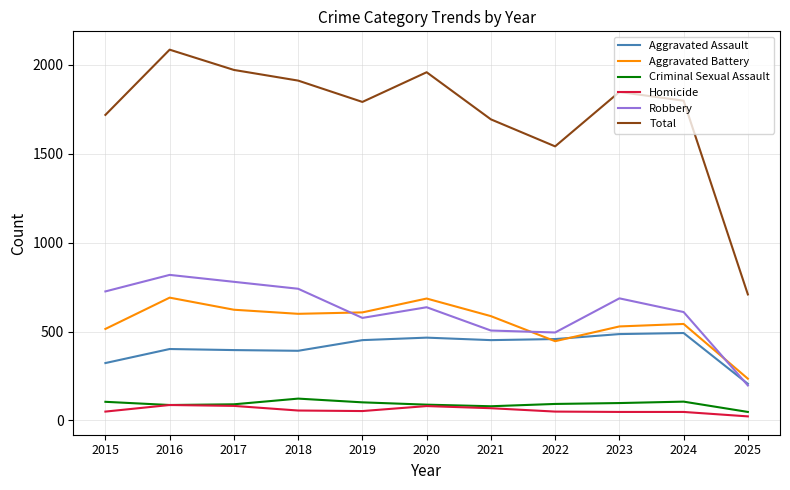

Is the value of Robbery at 2016 greater than the value of Total at 2022?

No